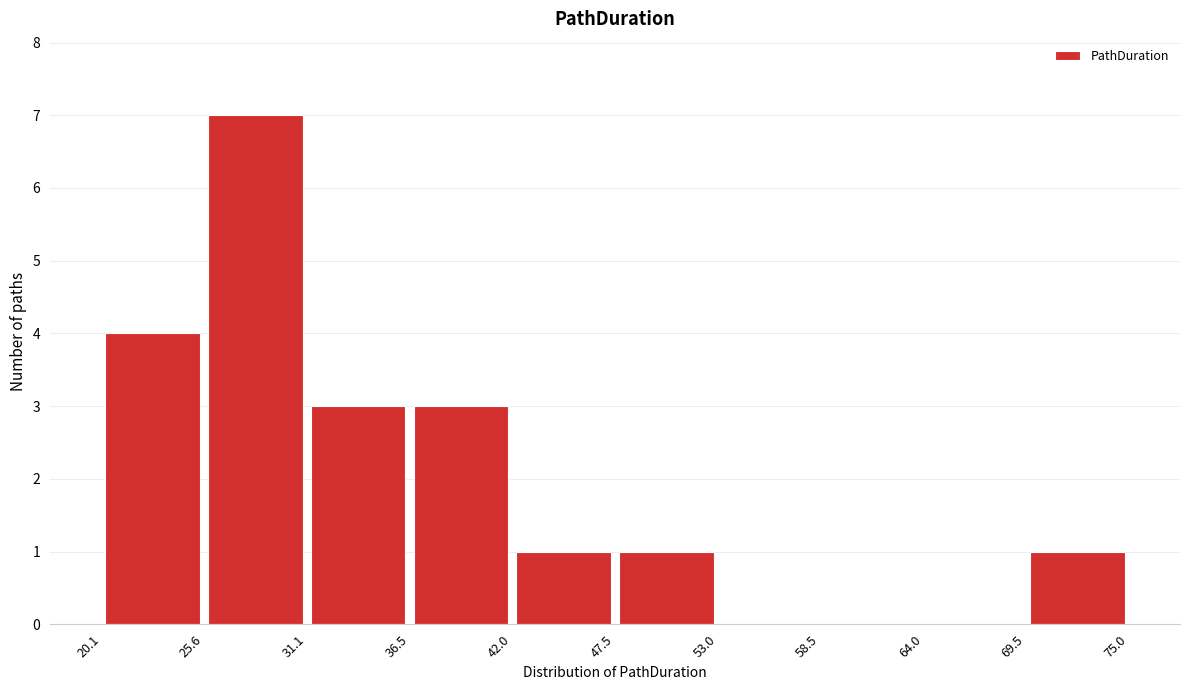

Over which range of the x-axis is the bar tallest?

25.6 to 31.1